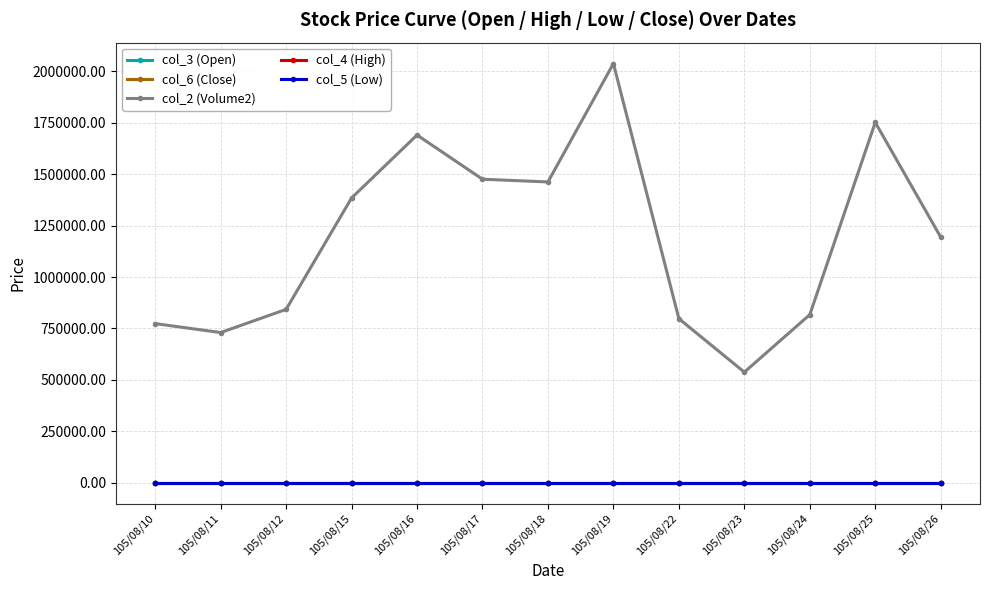

At how many categories does at least one series exceed 948270?

7